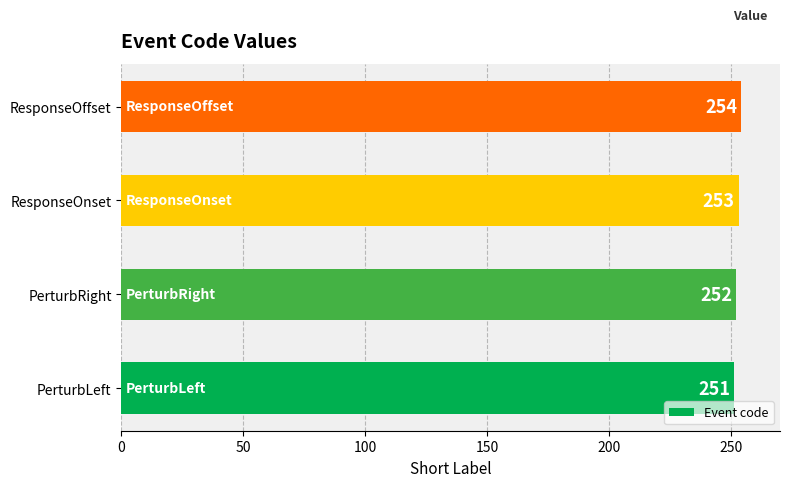

Count the number of categories in the chart.

4